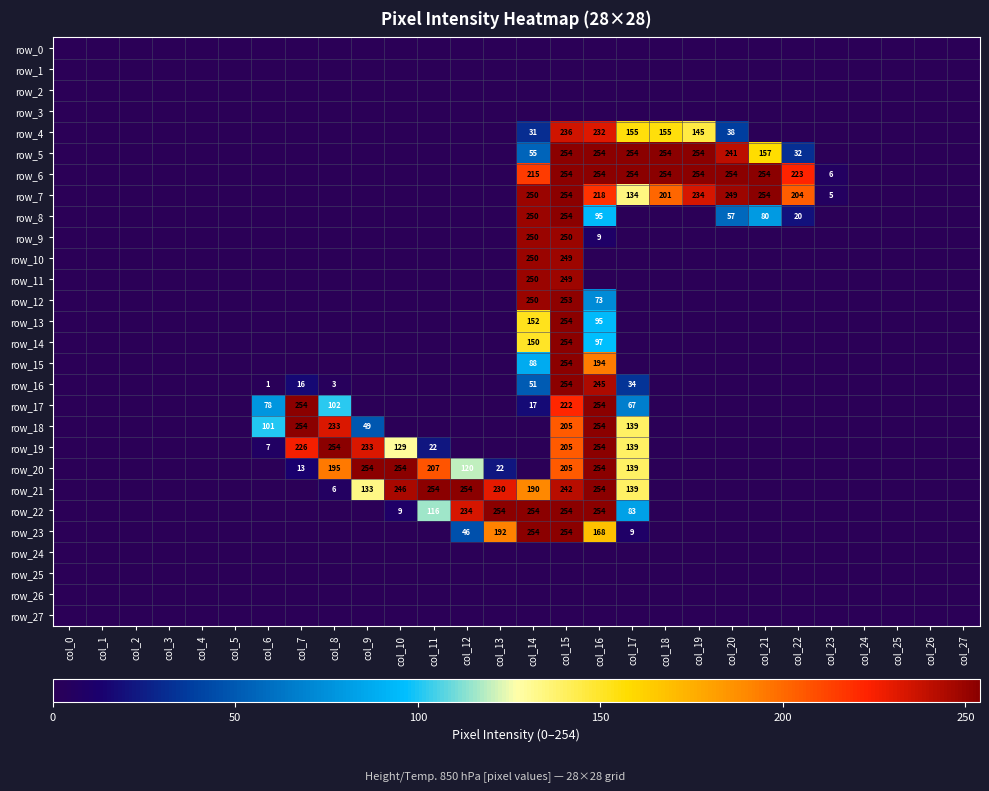

Reading left to right, what are all the values shown in this chart?

row_0: 0	0	0	0	0	0	0	0	0	0	0	0	0	0	0	0	0	0	0	0	0	0	0	0	0	0	0	0
row_1: 0	0	0	0	0	0	0	0	0	0	0	0	0	0	0	0	0	0	0	0	0	0	0	0	0	0	0	0
row_2: 0	0	0	0	0	0	0	0	0	0	0	0	0	0	0	0	0	0	0	0	0	0	0	0	0	0	0	0
row_3: 0	0	0	0	0	0	0	0	0	0	0	0	0	0	0	0	0	0	0	0	0	0	0	0	0	0	0	0
row_4: 0	0	0	0	0	0	0	0	0	0	0	0	0	0	31	236	232	155	155	145	38	0	0	0	0	0	0	0
row_5: 0	0	0	0	0	0	0	0	0	0	0	0	0	0	55	254	254	254	254	254	241	157	32	0	0	0	0	0
row_6: 0	0	0	0	0	0	0	0	0	0	0	0	0	0	215	254	254	254	254	254	254	254	223	6	0	0	0	0
row_7: 0	0	0	0	0	0	0	0	0	0	0	0	0	0	250	254	218	134	201	234	249	254	204	5	0	0	0	0
row_8: 0	0	0	0	0	0	0	0	0	0	0	0	0	0	250	254	95	0	0	0	57	80	20	0	0	0	0	0
row_9: 0	0	0	0	0	0	0	0	0	0	0	0	0	0	250	250	9	0	0	0	0	0	0	0	0	0	0	0
row_10: 0	0	0	0	0	0	0	0	0	0	0	0	0	0	250	249	0	0	0	0	0	0	0	0	0	0	0	0
row_11: 0	0	0	0	0	0	0	0	0	0	0	0	0	0	250	249	0	0	0	0	0	0	0	0	0	0	0	0
row_12: 0	0	0	0	0	0	0	0	0	0	0	0	0	0	250	253	73	0	0	0	0	0	0	0	0	0	0	0
row_13: 0	0	0	0	0	0	0	0	0	0	0	0	0	0	152	254	95	0	0	0	0	0	0	0	0	0	0	0
row_14: 0	0	0	0	0	0	0	0	0	0	0	0	0	0	150	254	97	0	0	0	0	0	0	0	0	0	0	0
row_15: 0	0	0	0	0	0	0	0	0	0	0	0	0	0	88	254	194	0	0	0	0	0	0	0	0	0	0	0
row_16: 0	0	0	0	0	0	1	16	3	0	0	0	0	0	51	254	245	34	0	0	0	0	0	0	0	0	0	0
row_17: 0	0	0	0	0	0	78	254	102	0	0	0	0	0	17	222	254	67	0	0	0	0	0	0	0	0	0	0
row_18: 0	0	0	0	0	0	101	254	233	49	0	0	0	0	0	205	254	139	0	0	0	0	0	0	0	0	0	0
row_19: 0	0	0	0	0	0	7	226	254	233	129	22	0	0	0	205	254	139	0	0	0	0	0	0	0	0	0	0
row_20: 0	0	0	0	0	0	0	13	195	254	254	207	120	22	0	205	254	139	0	0	0	0	0	0	0	0	0	0
row_21: 0	0	0	0	0	0	0	0	6	133	246	254	254	230	190	242	254	139	0	0	0	0	0	0	0	0	0	0
row_22: 0	0	0	0	0	0	0	0	0	0	9	116	234	254	254	254	254	83	0	0	0	0	0	0	0	0	0	0
row_23: 0	0	0	0	0	0	0	0	0	0	0	0	46	192	254	254	168	9	0	0	0	0	0	0	0	0	0	0
row_24: 0	0	0	0	0	0	0	0	0	0	0	0	0	0	0	0	0	0	0	0	0	0	0	0	0	0	0	0
row_25: 0	0	0	0	0	0	0	0	0	0	0	0	0	0	0	0	0	0	0	0	0	0	0	0	0	0	0	0
row_26: 0	0	0	0	0	0	0	0	0	0	0	0	0	0	0	0	0	0	0	0	0	0	0	0	0	0	0	0
row_27: 0	0	0	0	0	0	0	0	0	0	0	0	0	0	0	0	0	0	0	0	0	0	0	0	0	0	0	0